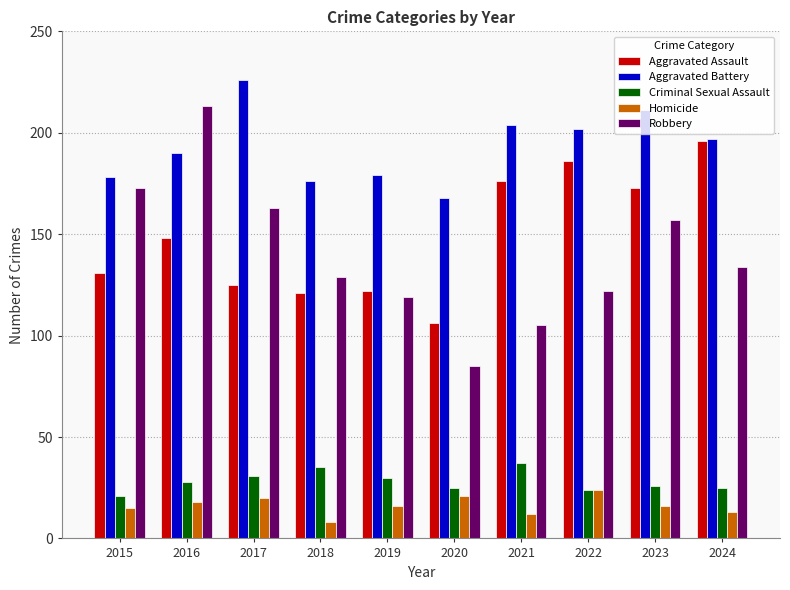

What is the minimum value for Robbery?

85